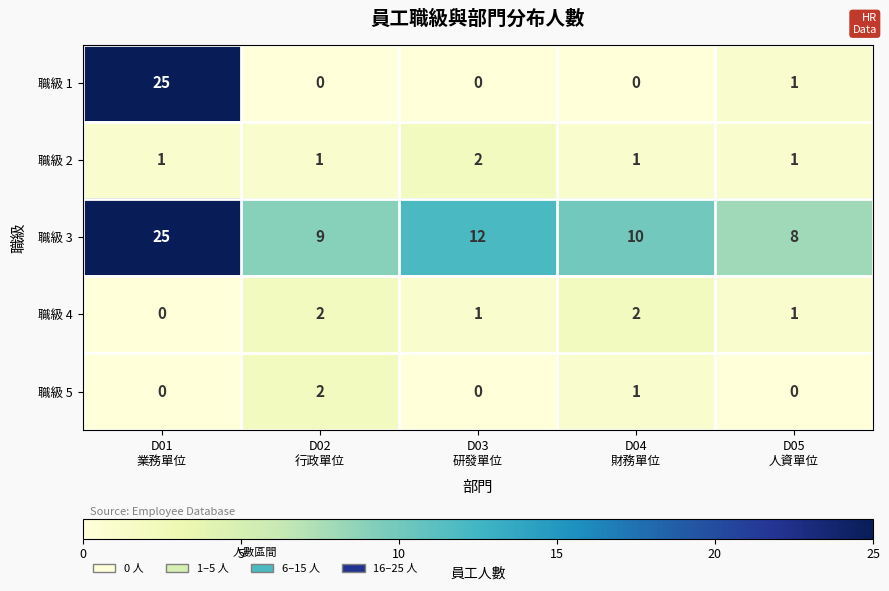

What is the total value across all series at D04
財務單位?

14